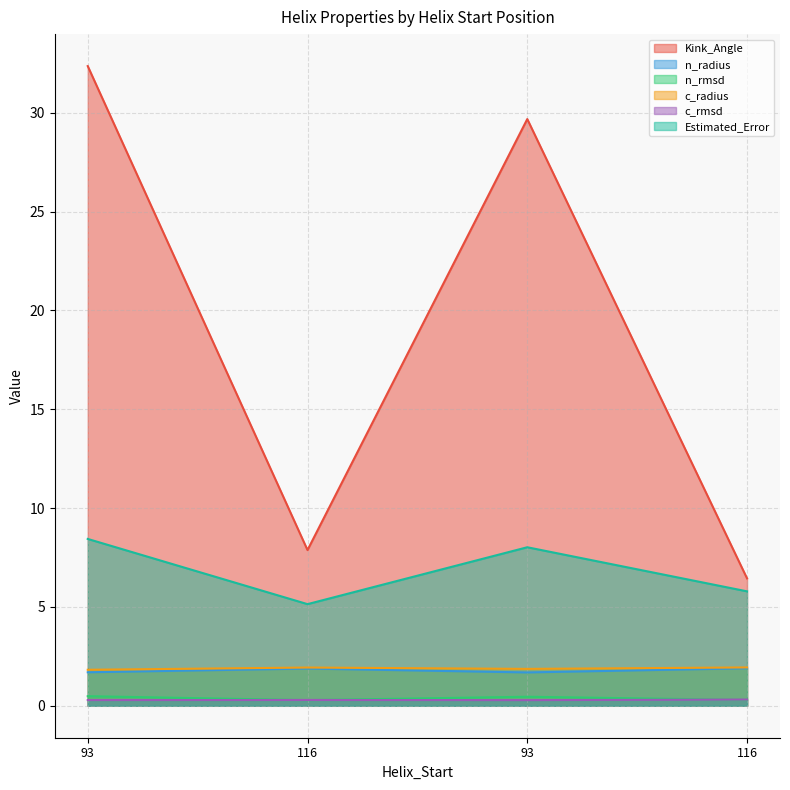

Which series changed the most between 93 and 116?

Kink_Angle